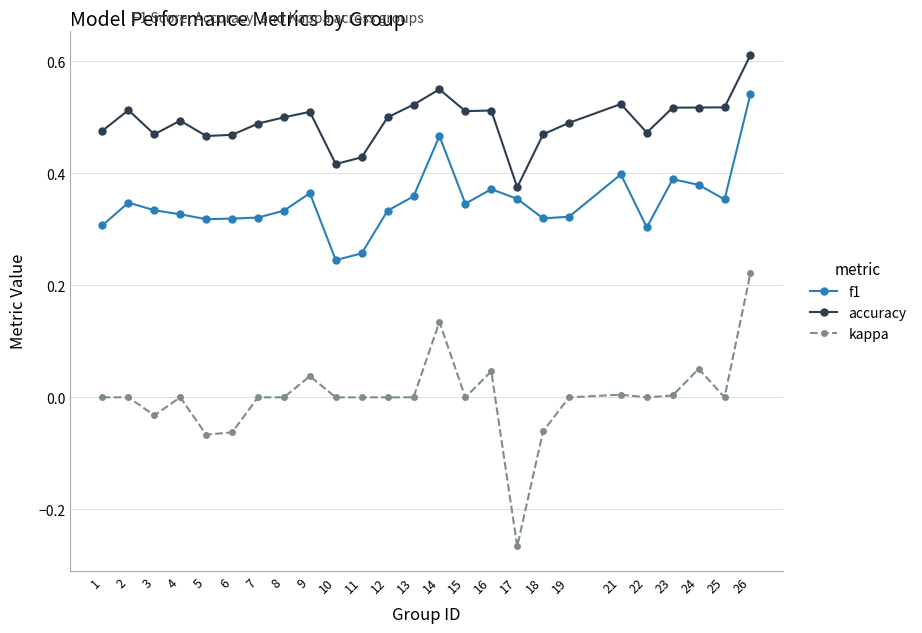

Which series changed the most between 3 and 16?

kappa